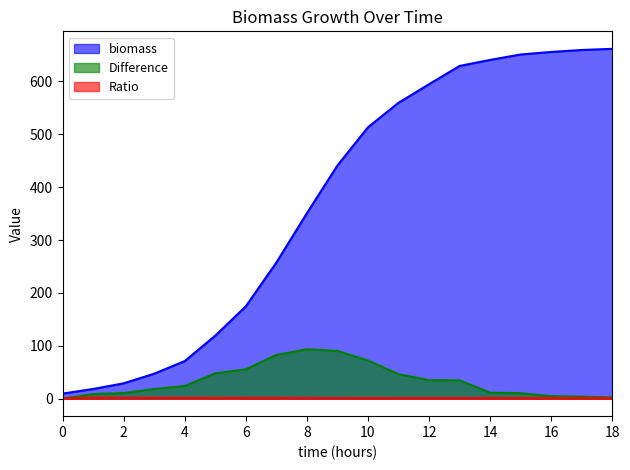

What is the total value across all series at 7?

341.5